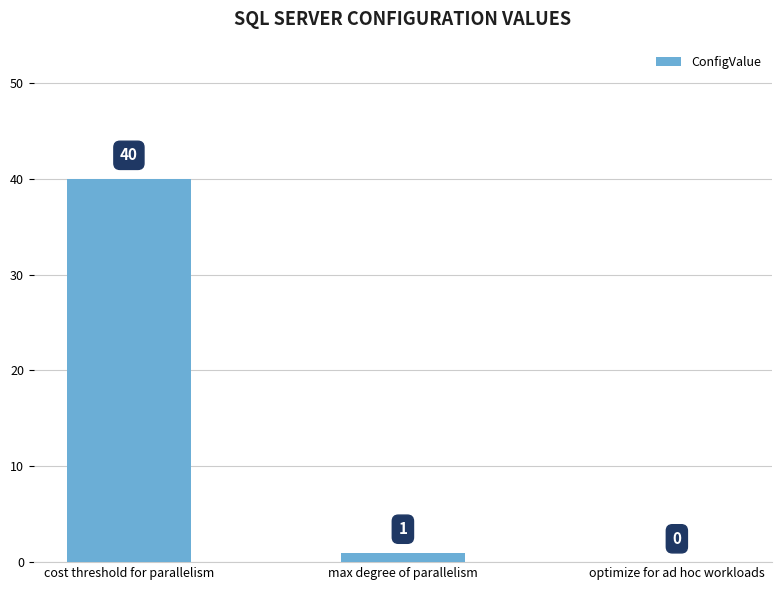

At which label does the data first exceed 1?

cost threshold for parallelism